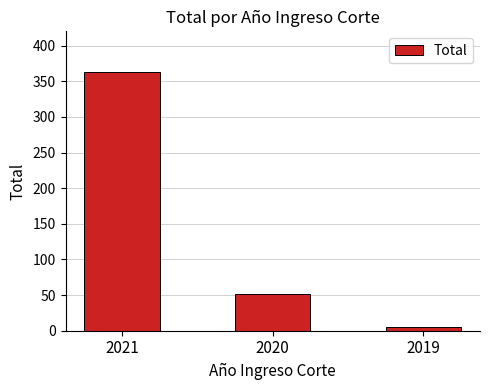

Are the bars grouped side by side (vs. stacked)?

No